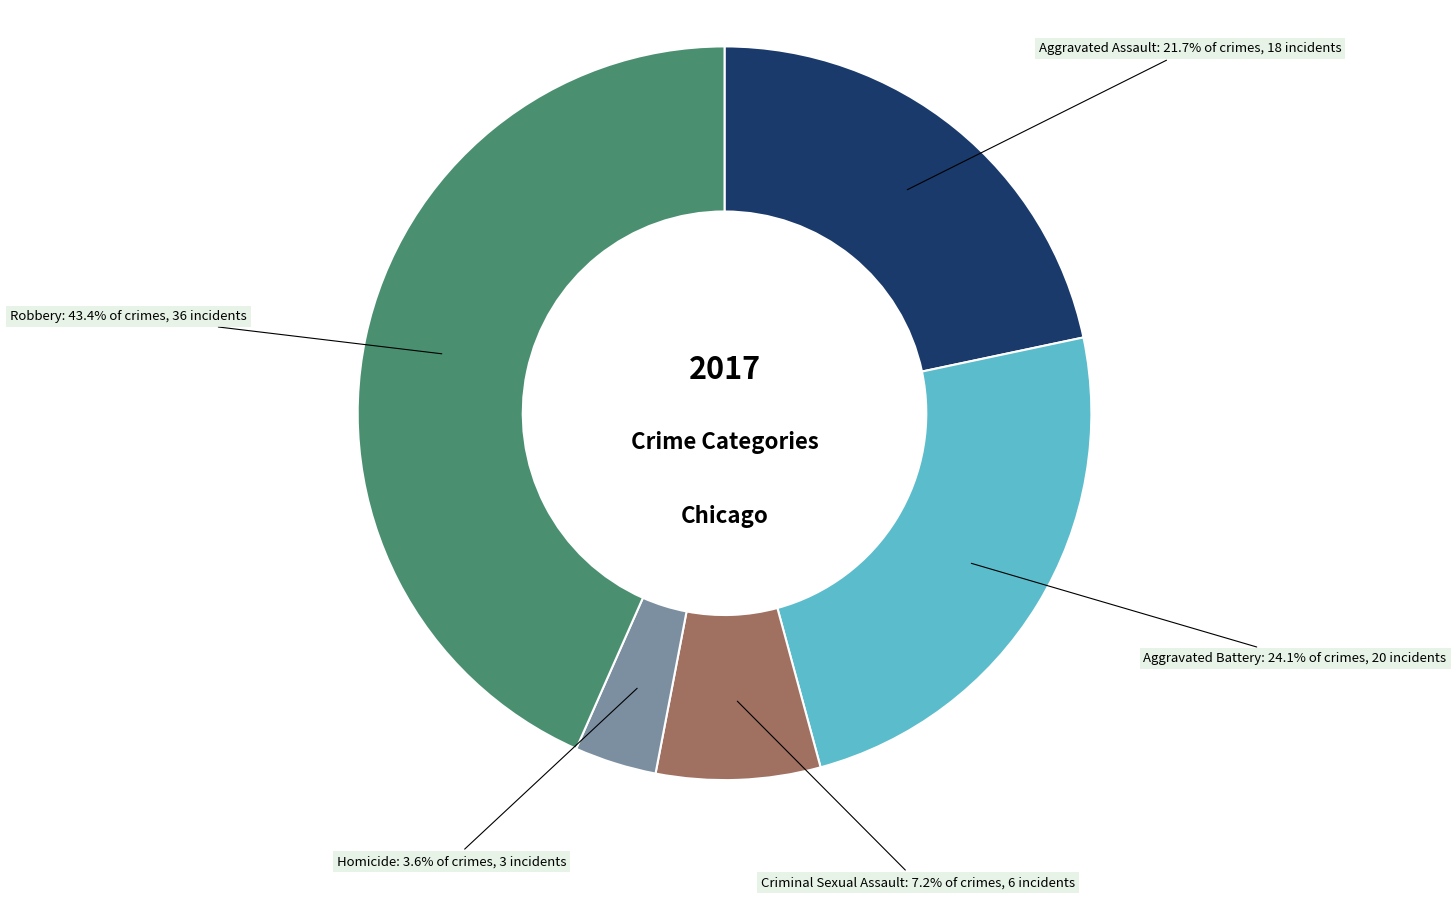

Which has a higher value, Aggravated Battery or Criminal Sexual Assault?

Aggravated Battery